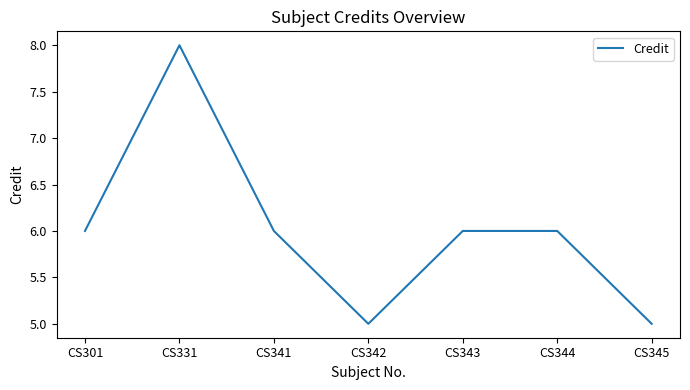

How many categories are shown in the chart?

7